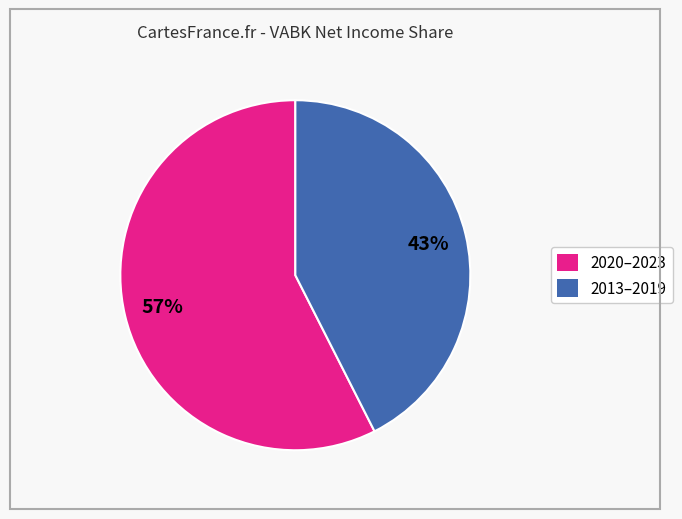

Is there a majority slice in this chart?

Yes